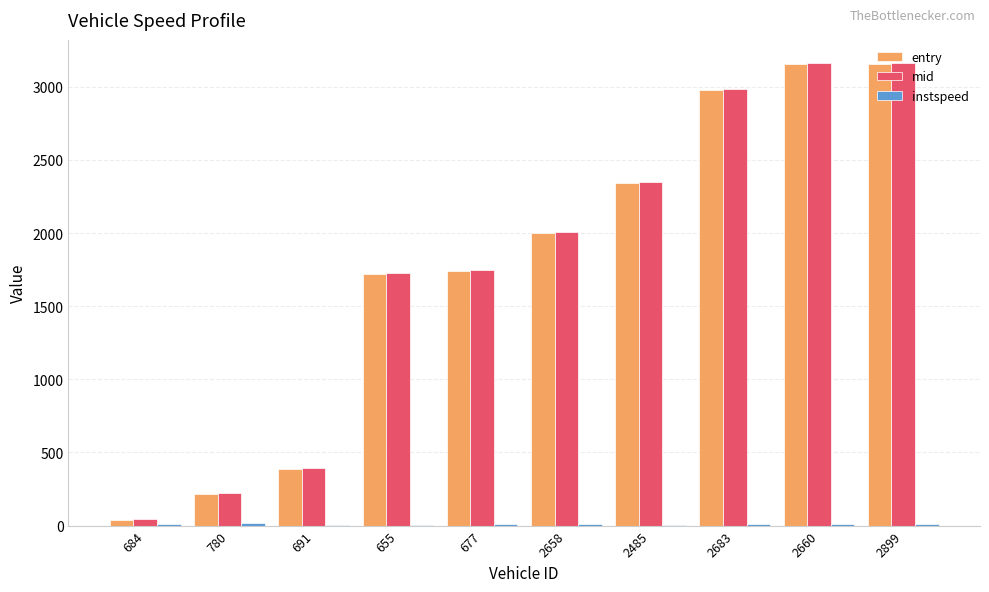

What is the spread (max minus min) of values at 2485?

2344.6